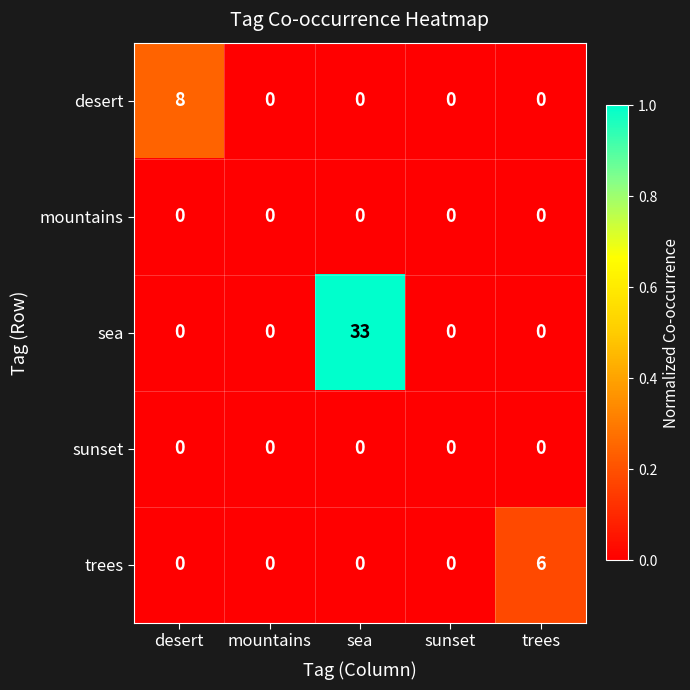

Which category has the highest value in the trees series?

trees